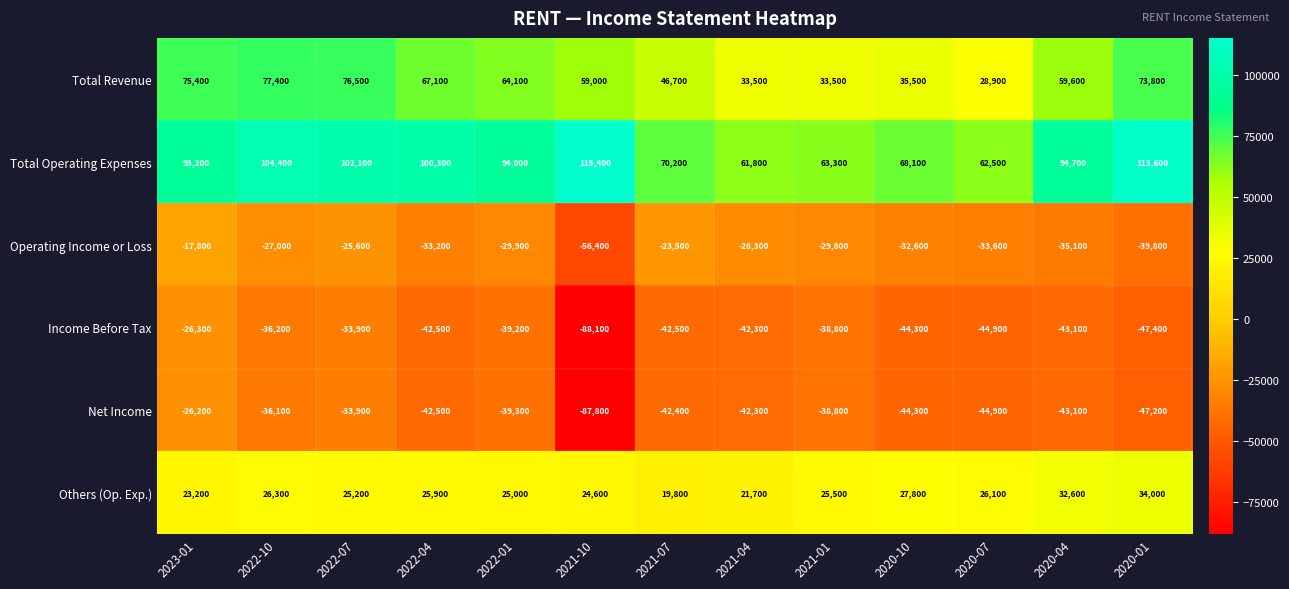

The value of Total Revenue at 2022-01 is 94938. True or false?

False